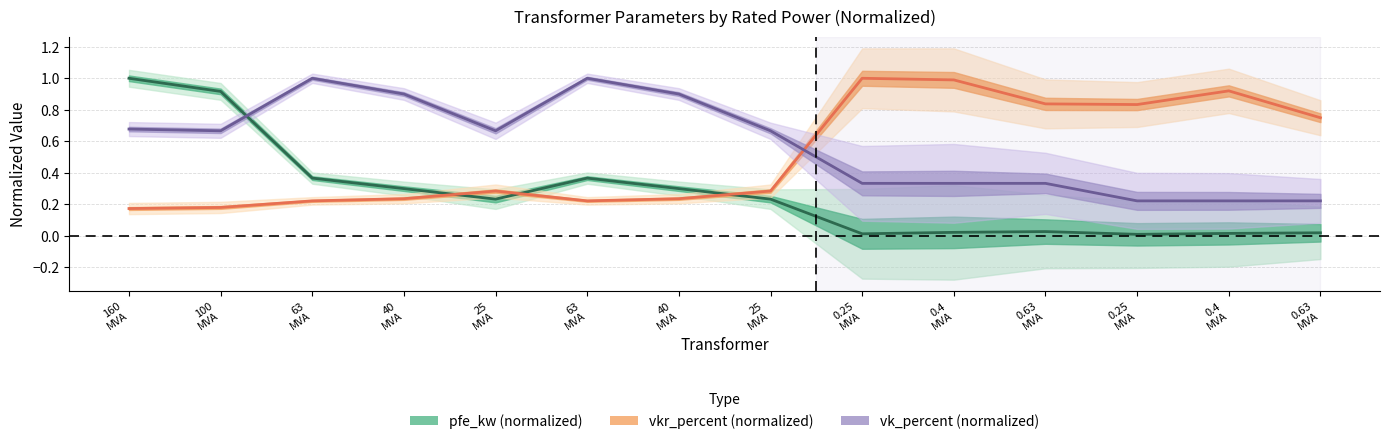

Count the vk_percent values in the range 0 to 1.

14